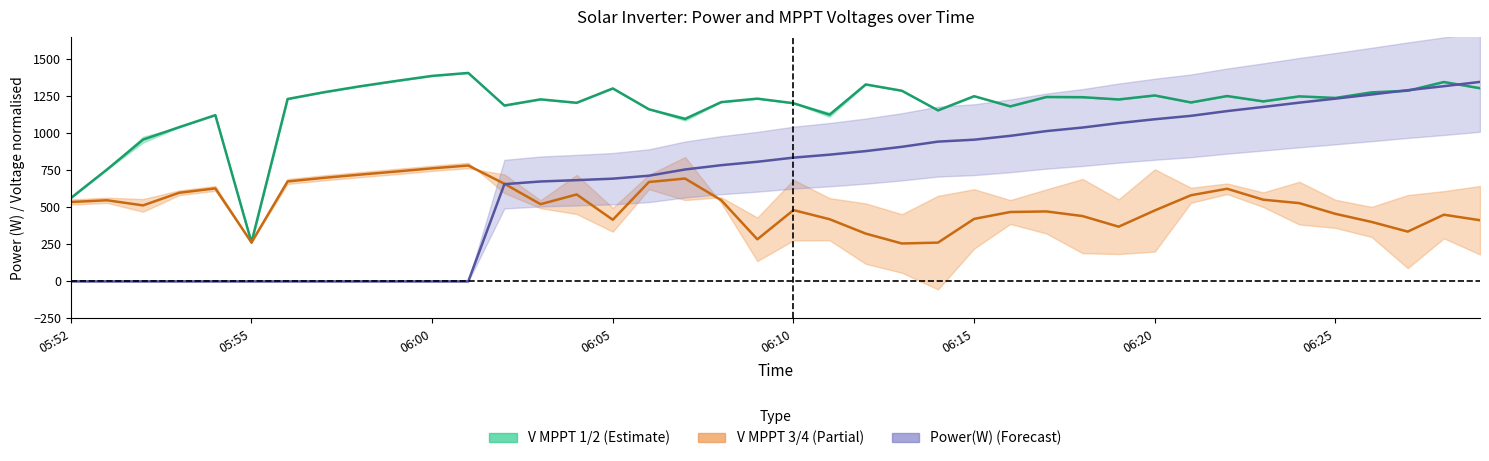

Is the value of V MPPT 1(V) at 19 greater than the value of V MPPT 3(V) at 24?

Yes